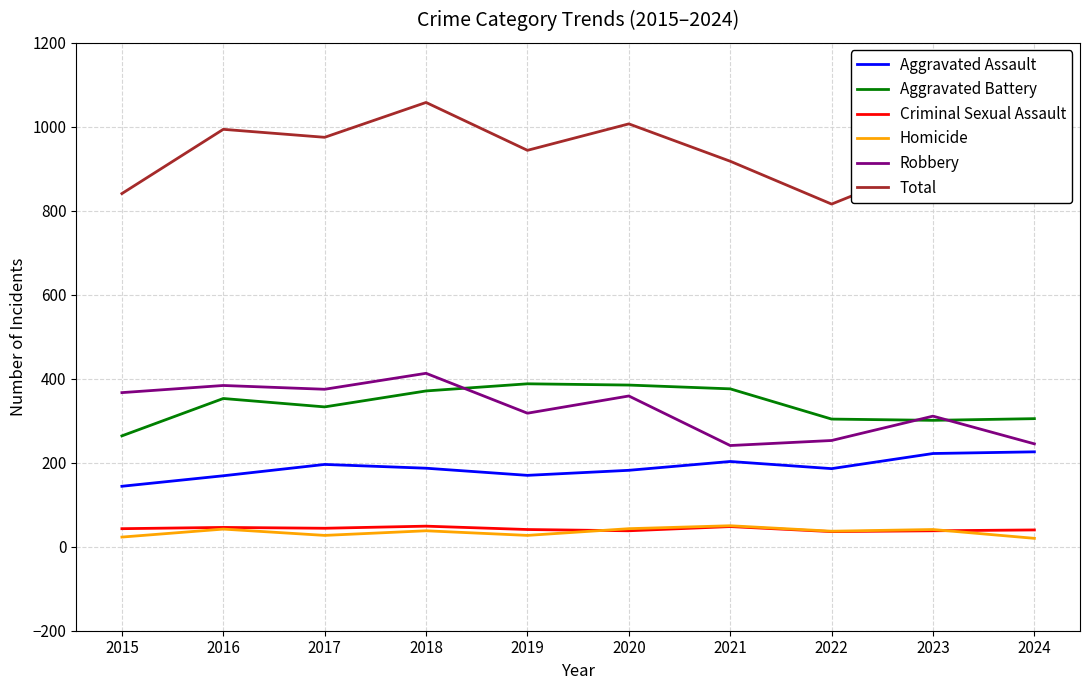

What is the maximum value for Total?

1058